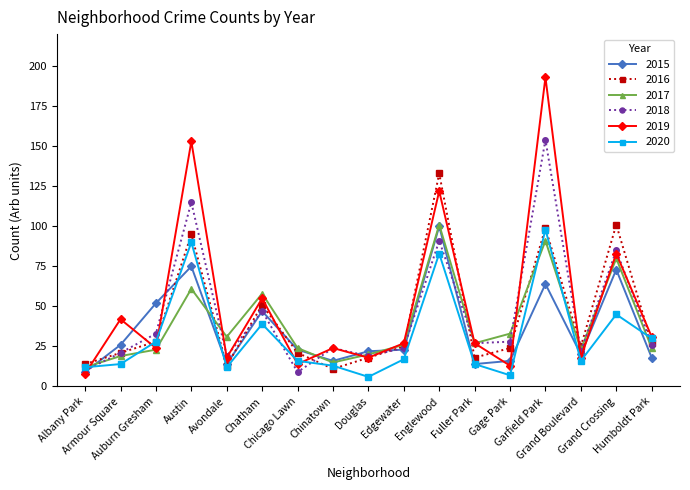

What is the value of the 2016 point at the 5th from the left?

13